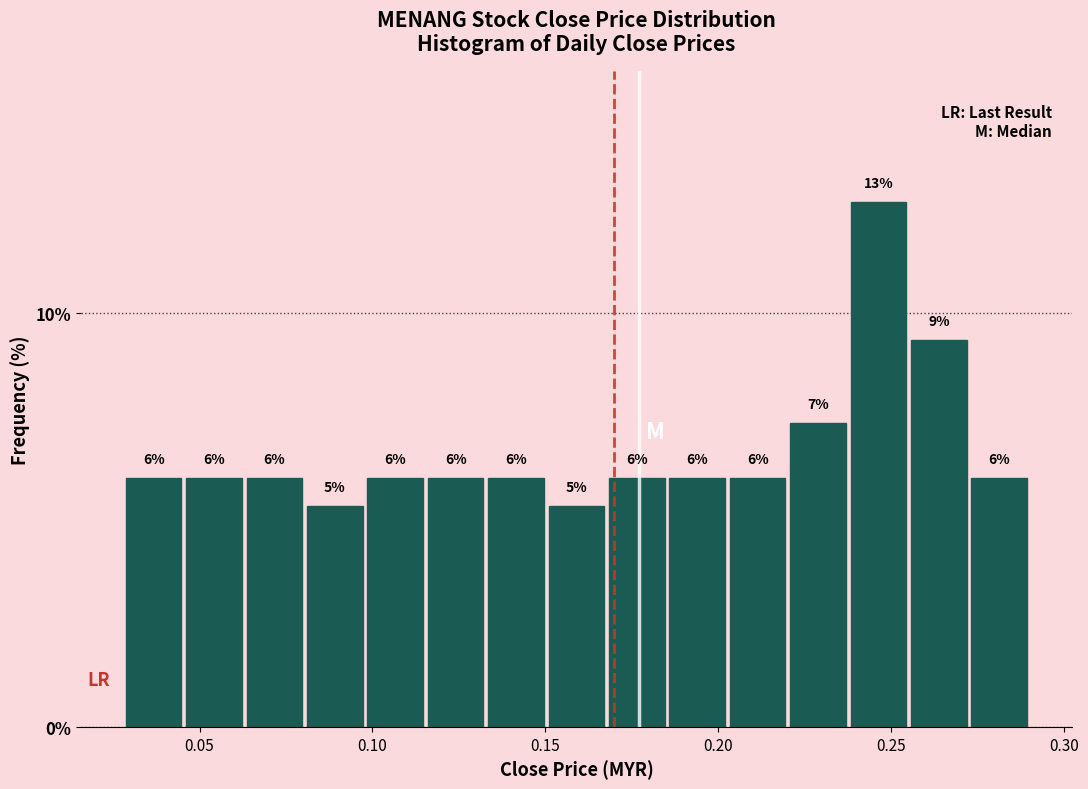

Read against the x-axis, roughly where is the centre of the tallest bar?

0.245